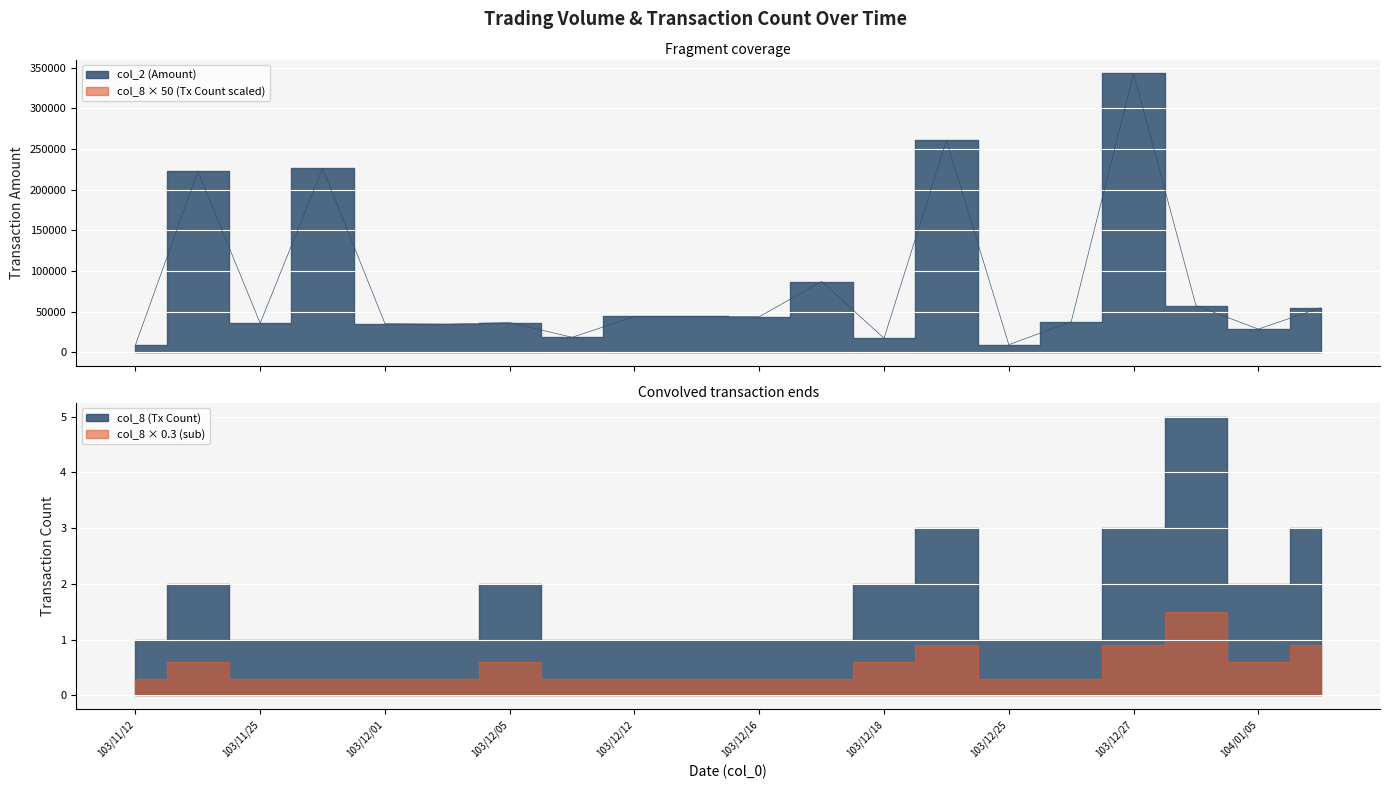

What is the ratio of the value at 103/12/15 to the value at 103/12/17?

0.5